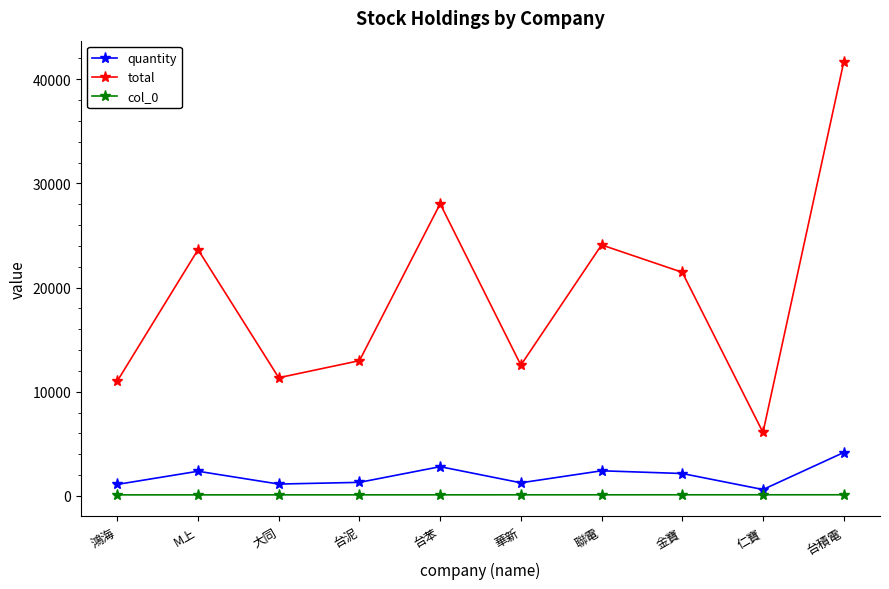

True or false: total and quantity intersect in this chart.

False